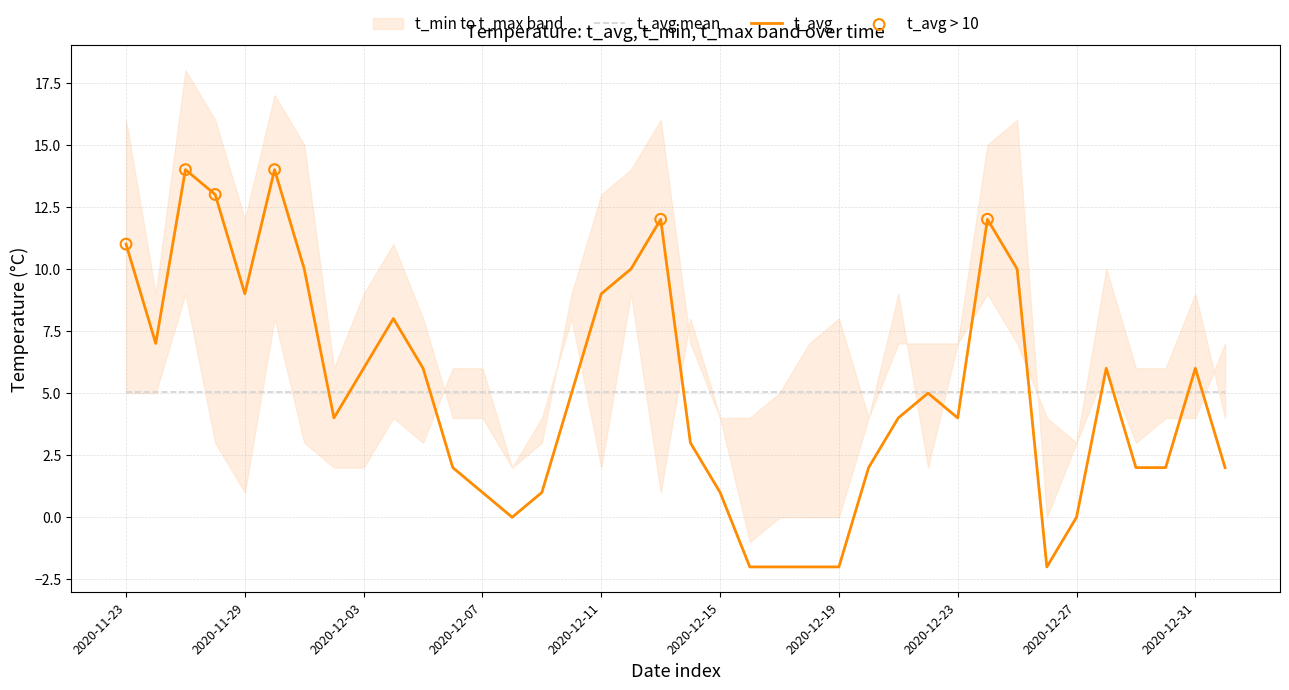

What is the minimum value for t_avg mean?

5.0